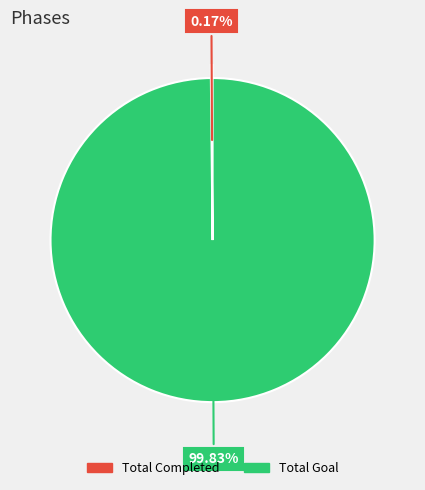

Does any single category account for the majority?

Yes